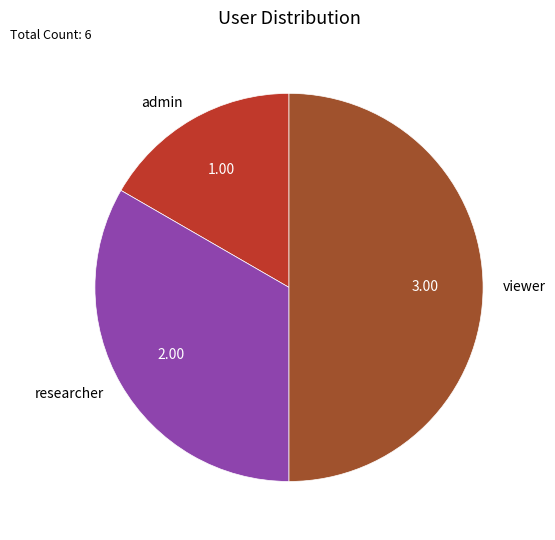

Is it true that researcher is 33% of the pie?

True